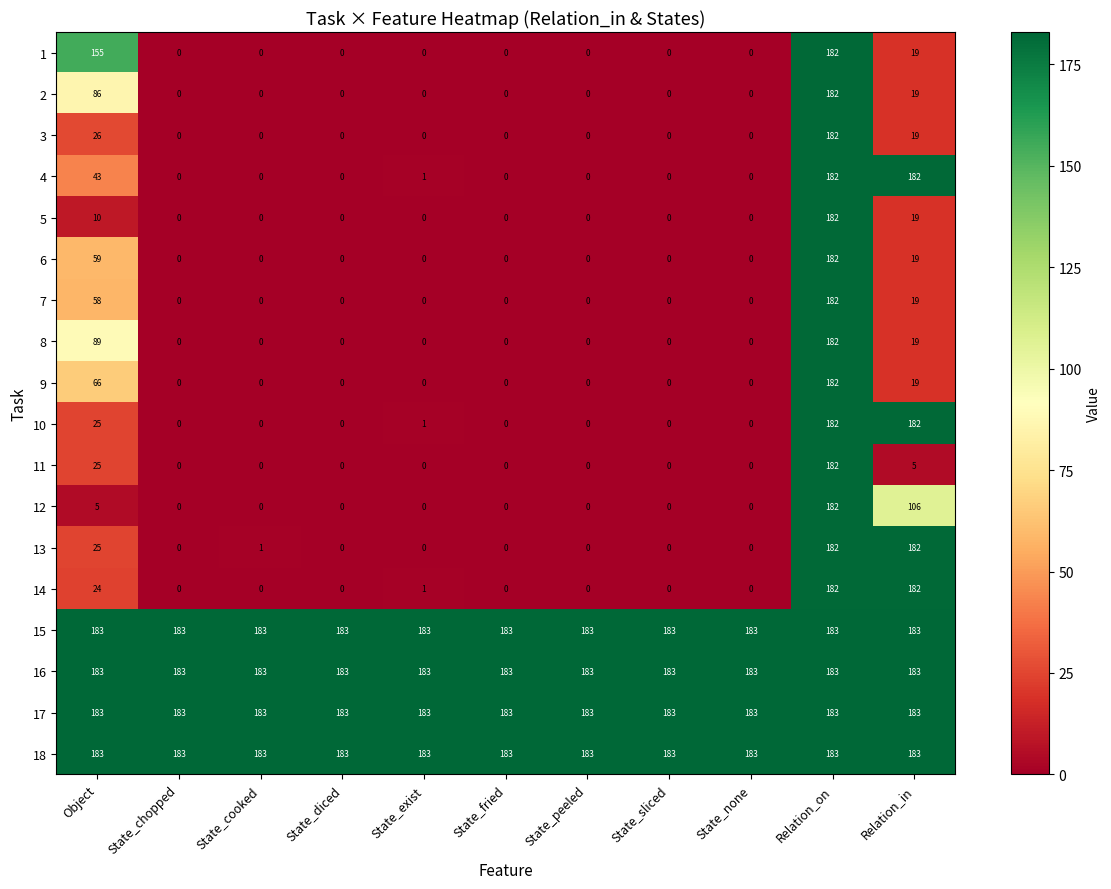

Between Object and Relation_in, which series saw the biggest shift?

14